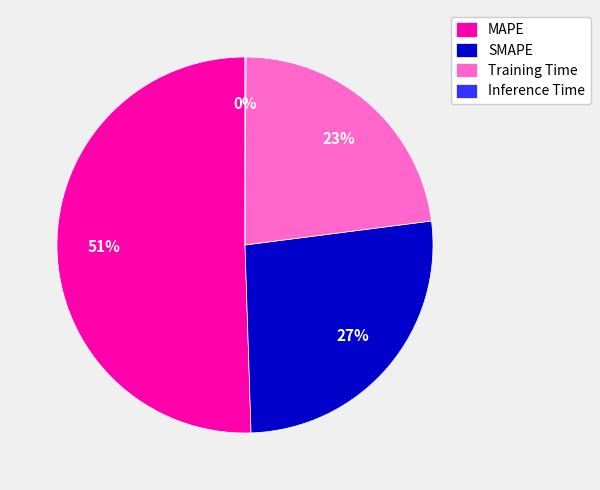

To the nearest percent, what is the difference between the largest and smallest slice percentages?

50%